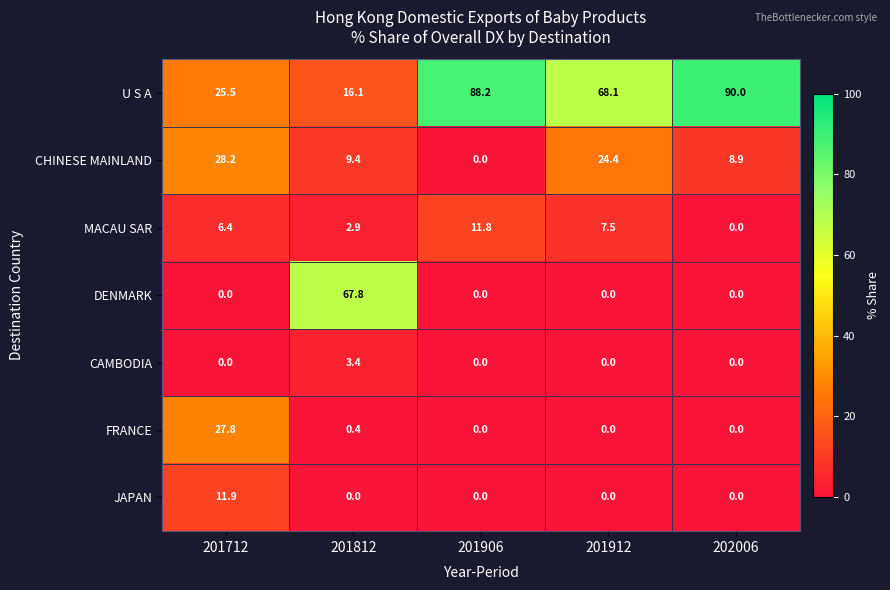

Is the value of FRANCE at 201912 greater than the value of MACAU SAR at 201912?

No